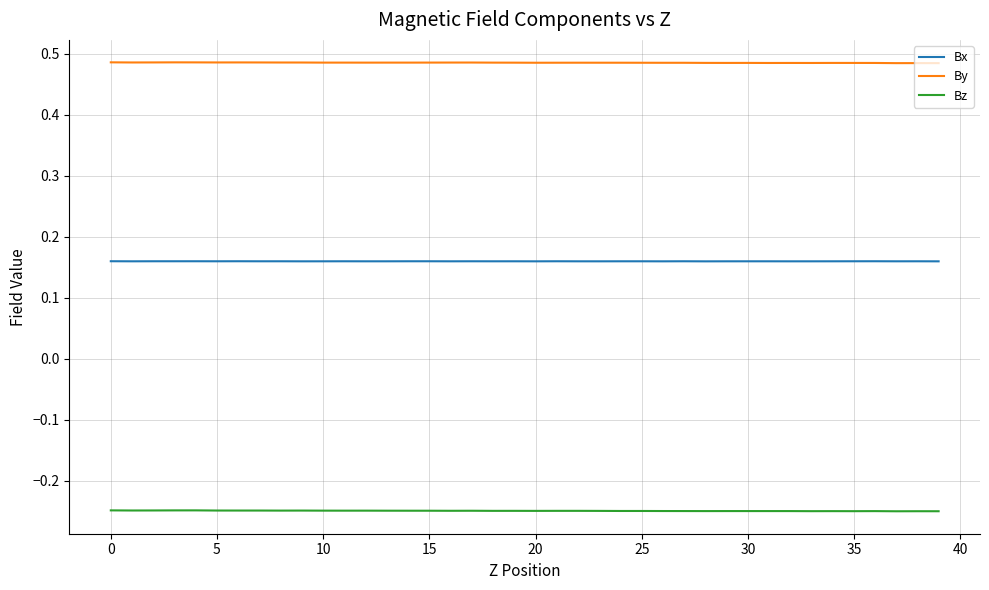

At how many categories does at least one series exceed 0?

40